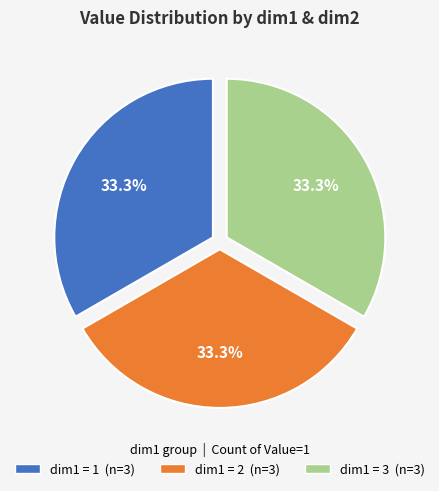

Does any single category account for the majority?

No